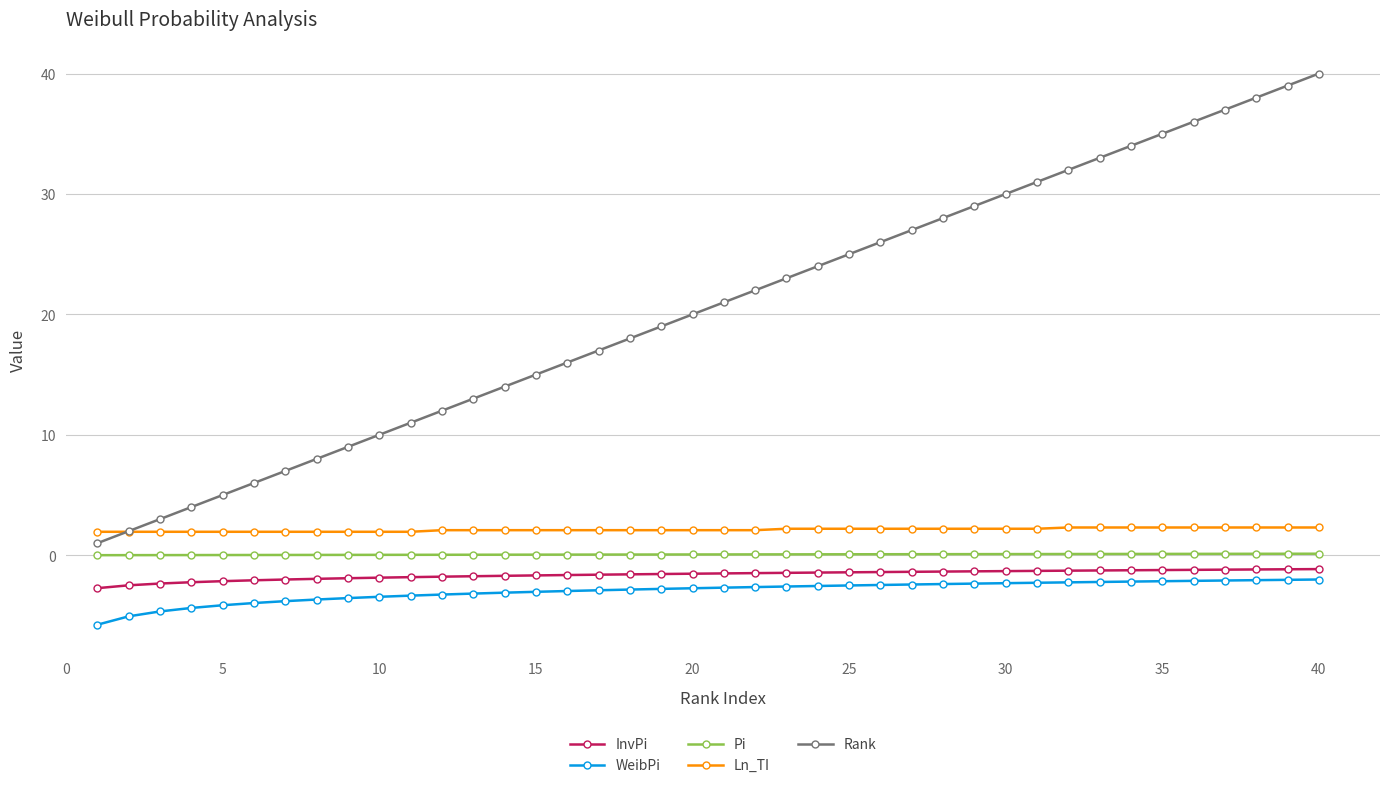

What is the value of the WeibPi point at the 25th from the left?

-2.5